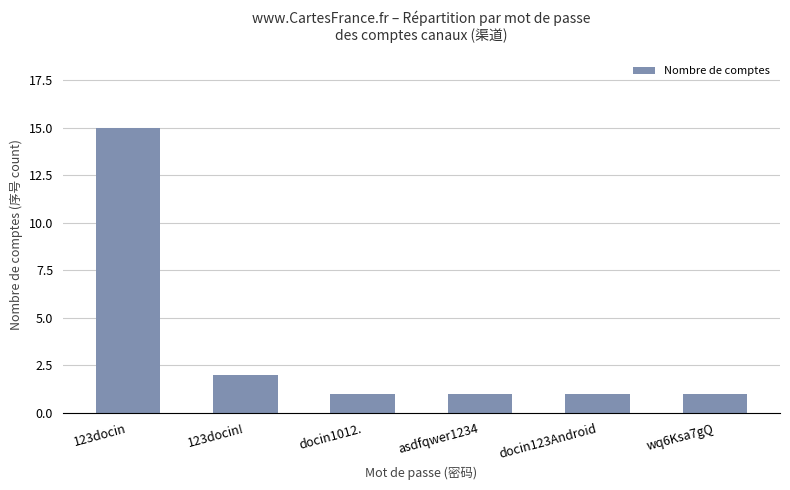

What is the change in value from 123docin! to docin123Android?

-1